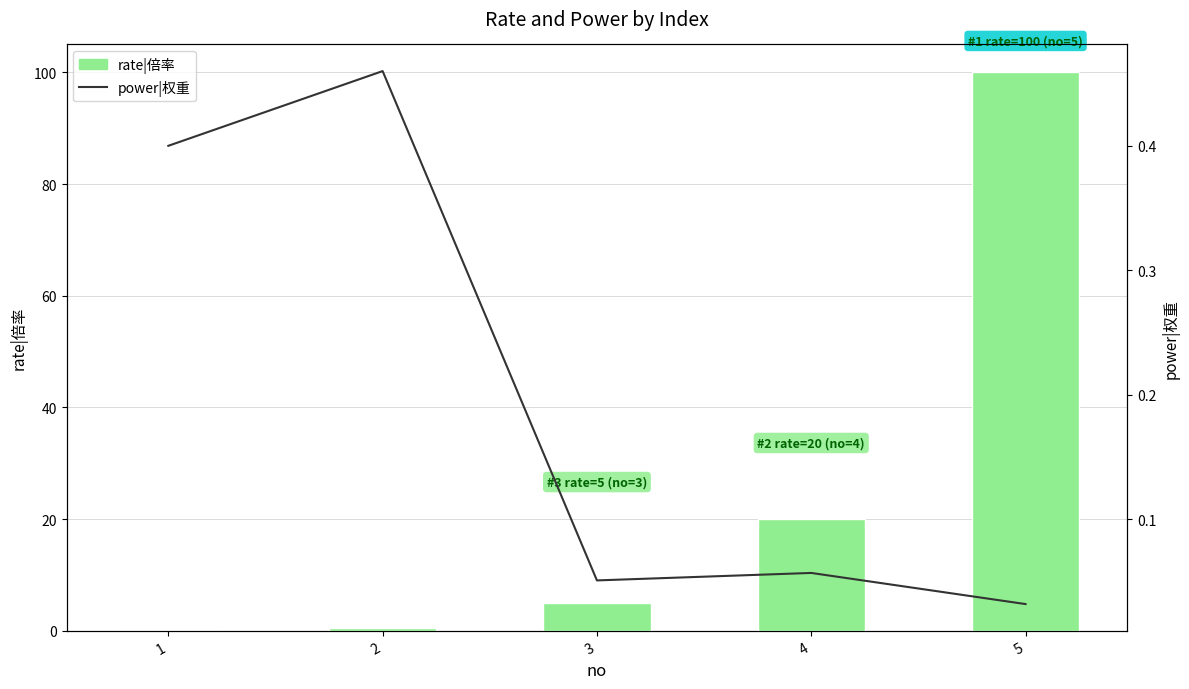

List the series in order of their overall mean, lowest first.

power|权重, rate|倍率